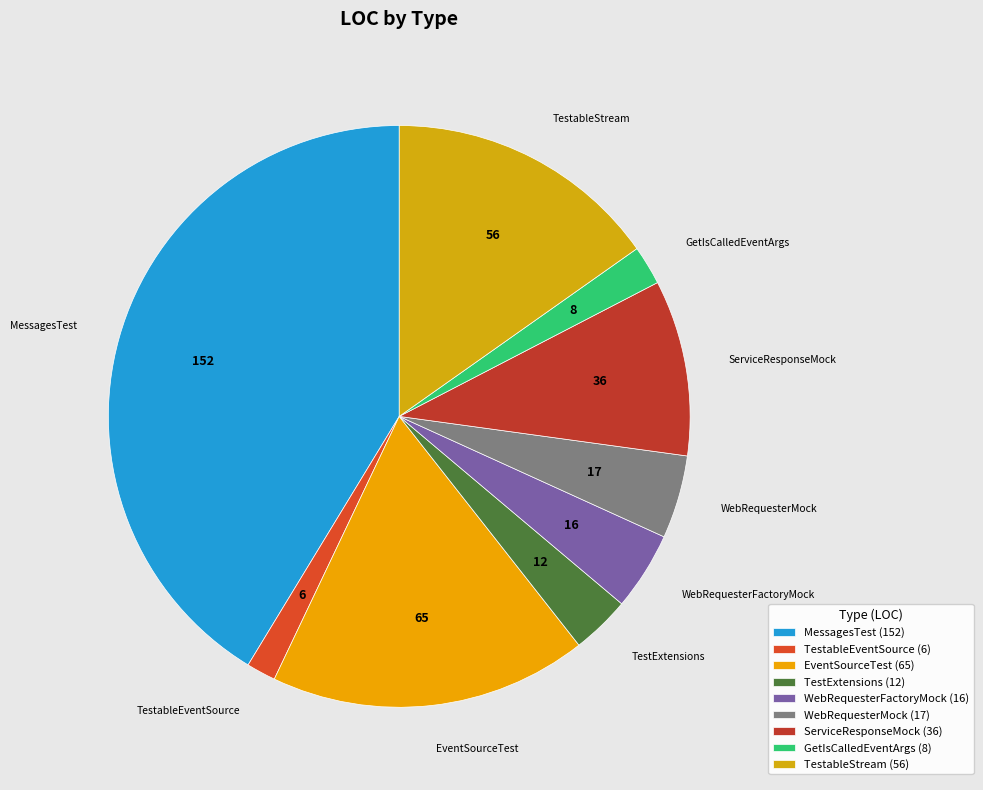

Combined, what portion of the pie is MessagesTest and ServiceResponseMock?

51.1%